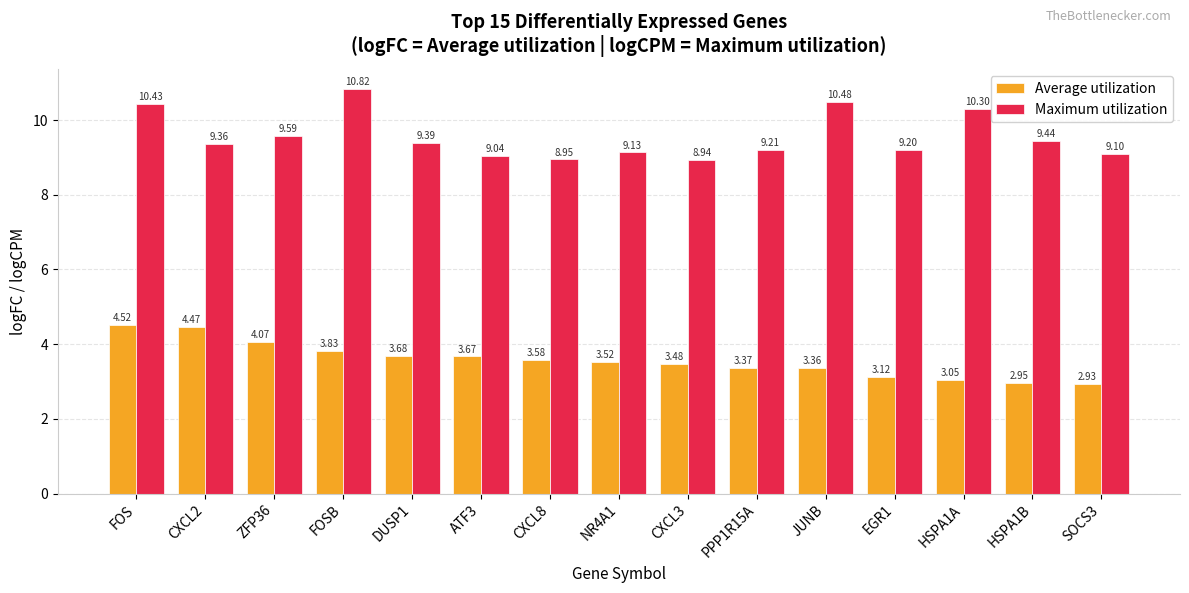

What is the sum of all Average utilization values?

53.6